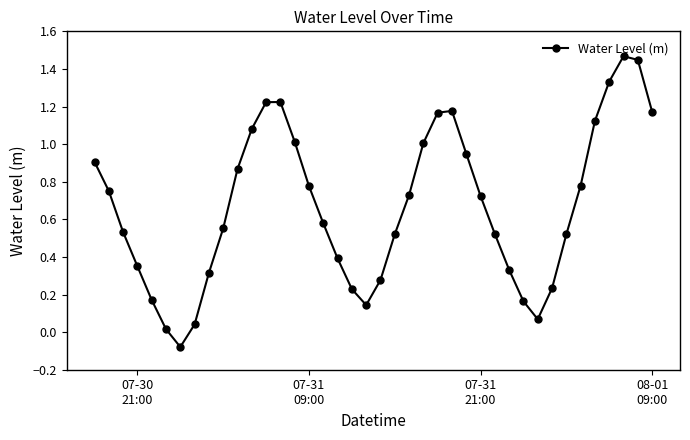

How many lines are shown in the chart?

1